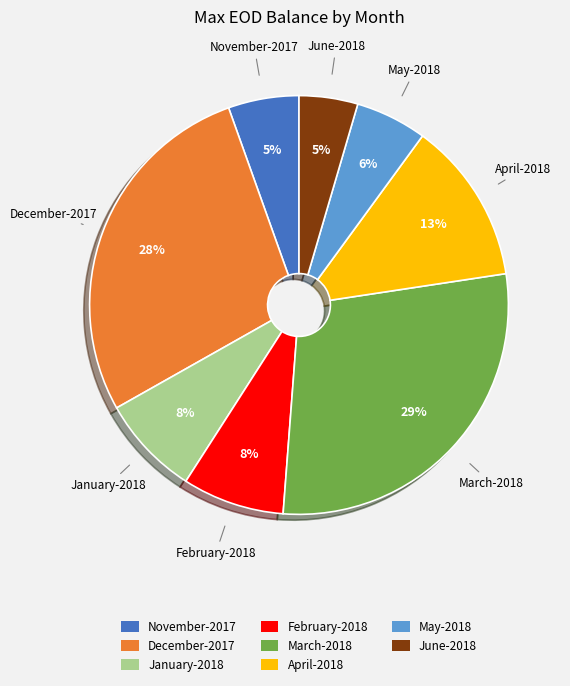

True or false: May-2018 accounts for 6% of the total.

True